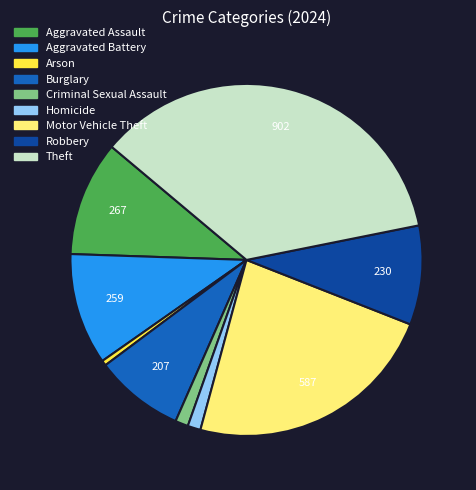

Is there a majority slice in this chart?

No